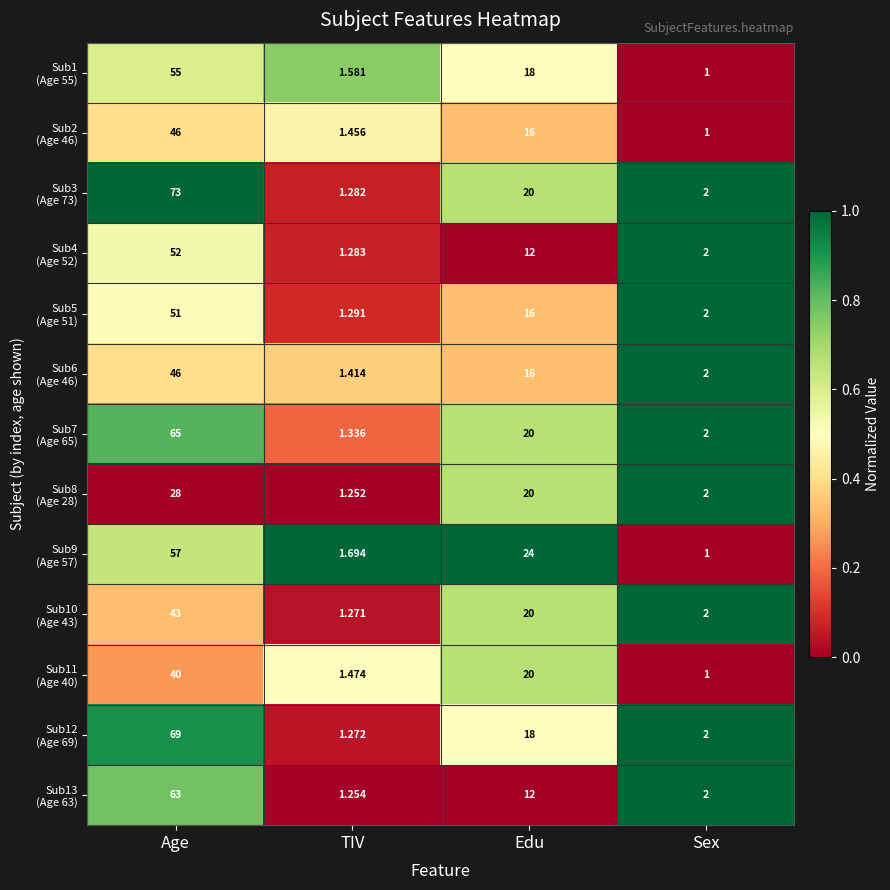

Which category has the highest value across all series?

Age